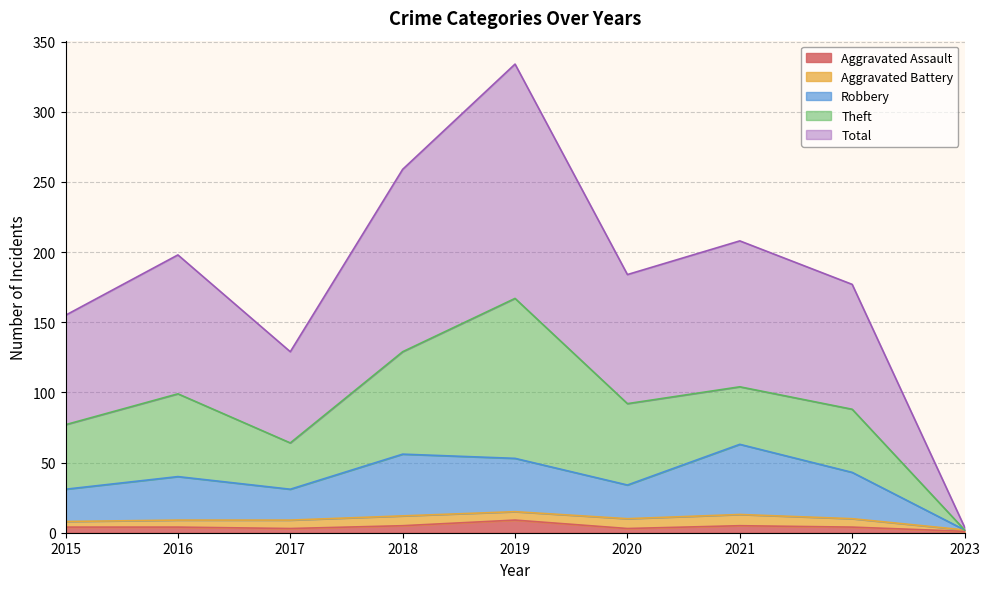

Is it true that Total equals 155 at 2015?

True